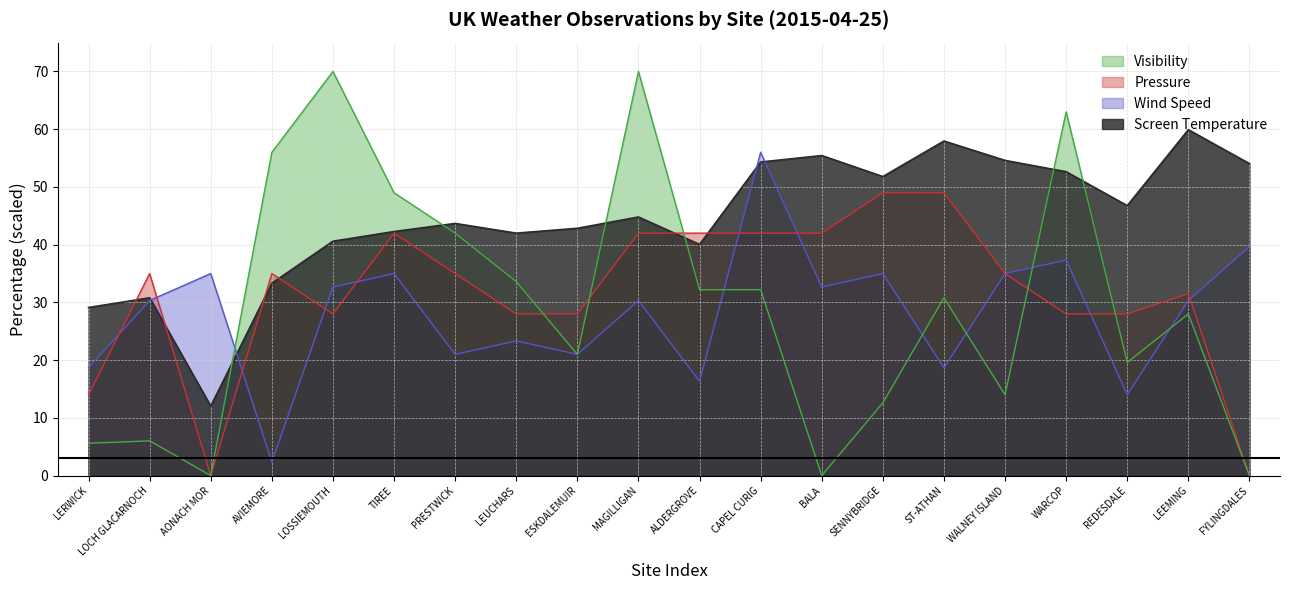

What are all the series names shown in the legend?

Visibility, Pressure, Wind Speed, Screen Temperature